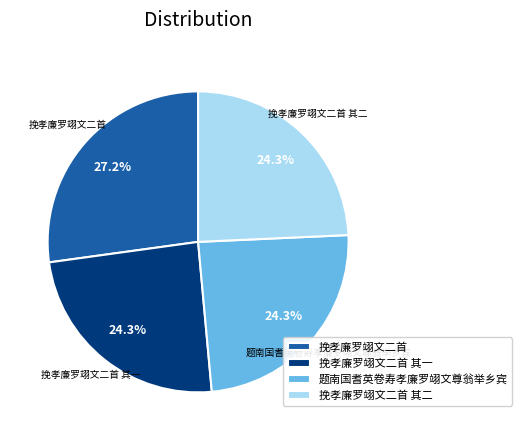

Approximately how many times larger is the value at 挽孝廉罗翊文二首 其一 compared to 挽孝廉罗翊文二首 其二?

1.0